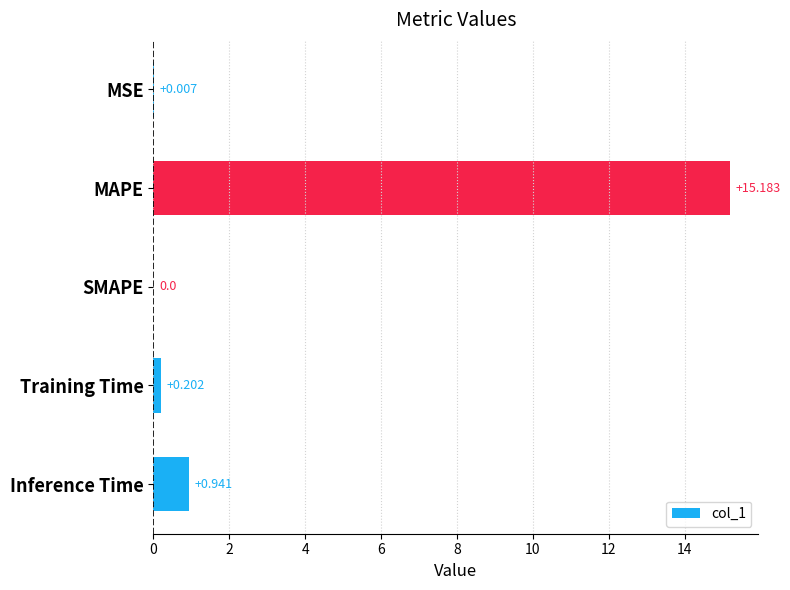

Which category has the highest value across all series?

MAPE